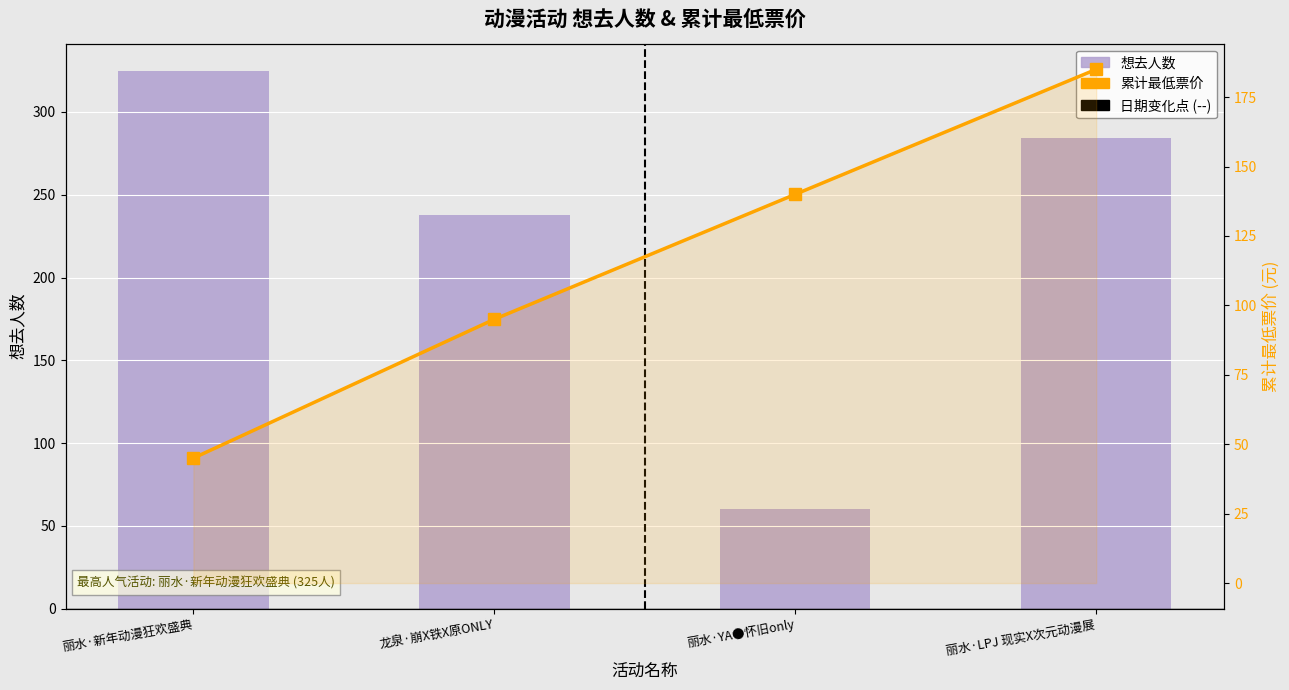

Are the bars horizontal?

No